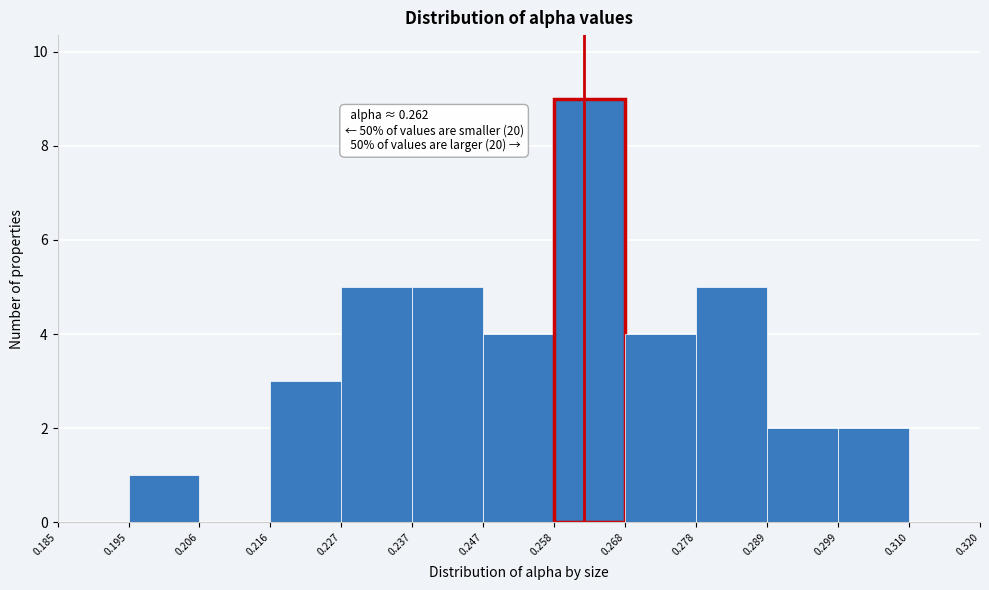

Over which range of the x-axis is the bar tallest?

0.258 to 0.268